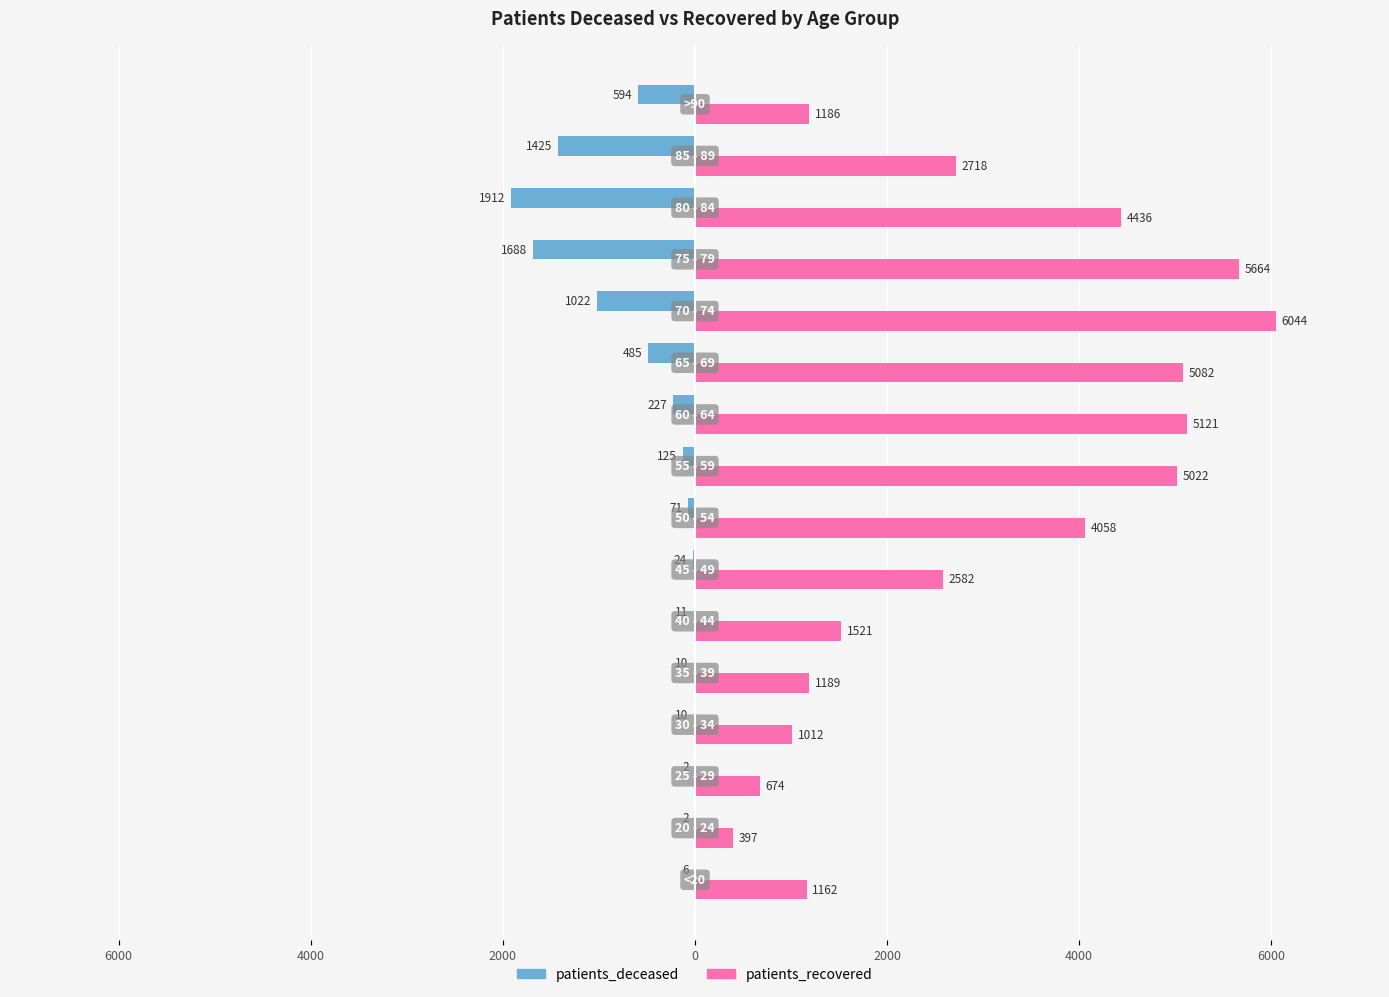

Which series has the largest total across all categories?

patients_recovered